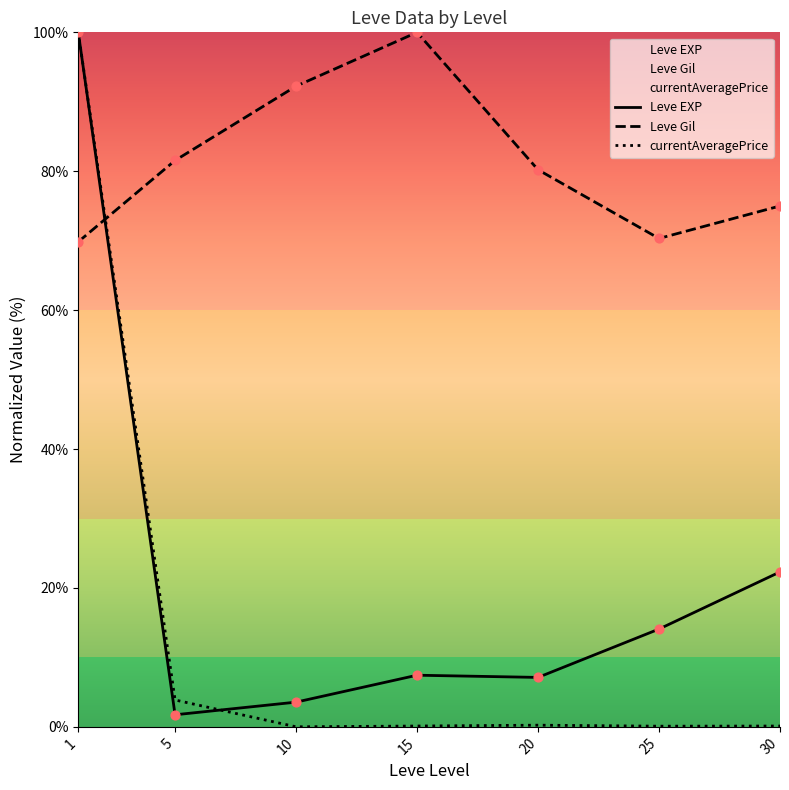

What are all the series names shown in the legend?

Leve EXP, Leve Gil, currentAveragePrice